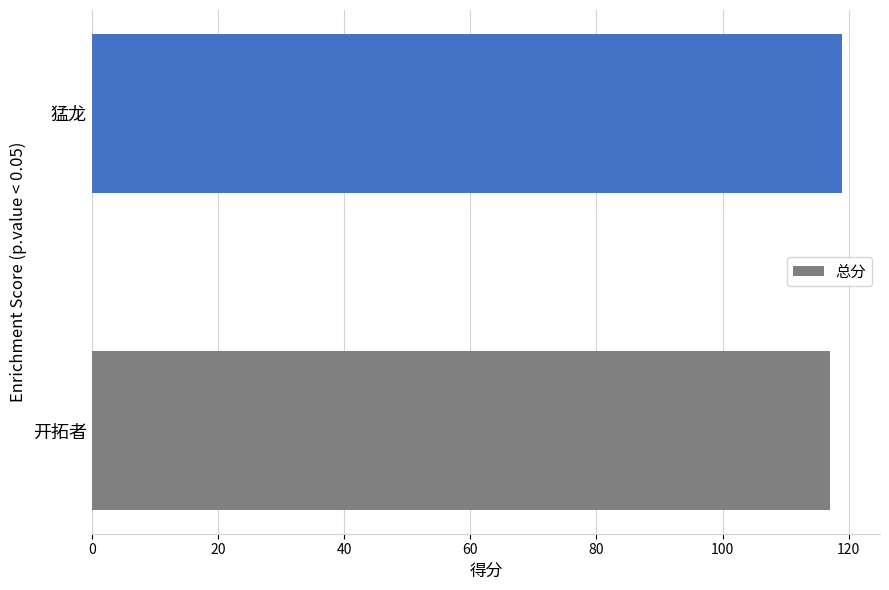

Rank the categories by value from lowest to highest.

开拓者, 猛龙